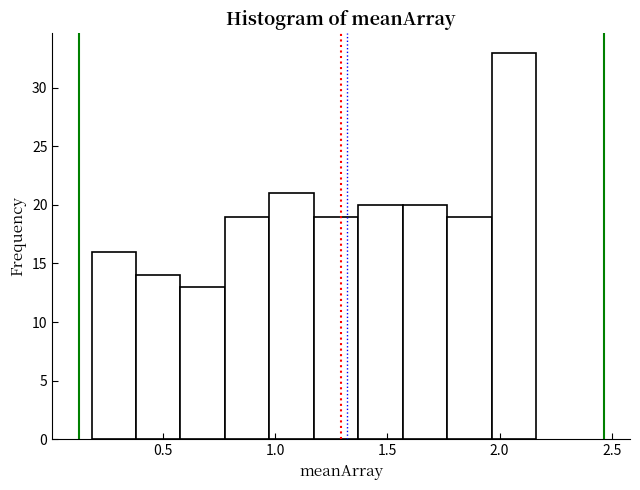

Around what value on the x-axis is the tallest bar? Give the approximate position of its centre, as read against the axis.

2.05